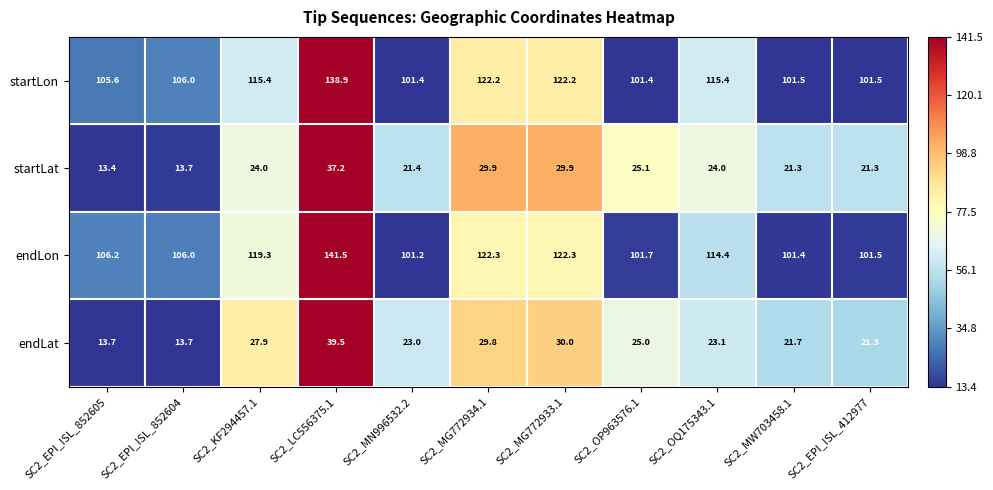

Rank the series by their maximum value, from highest to lowest.

endLon, startLon, endLat, startLat